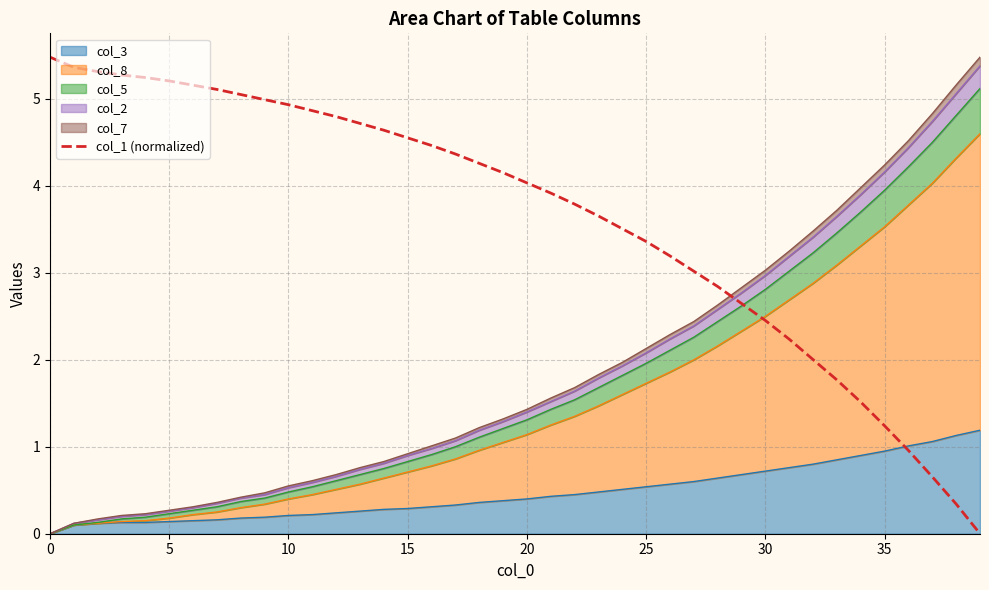

How many lines are shown in the chart?

1